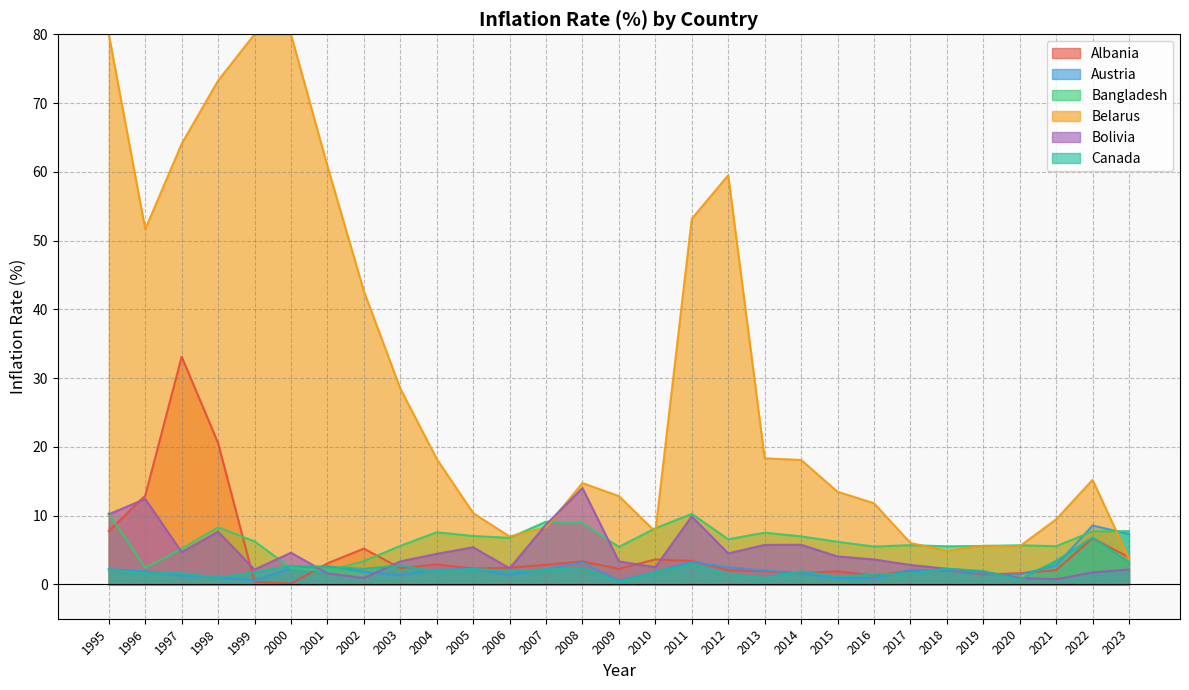

At which category is the sum across all series the highest?

1997